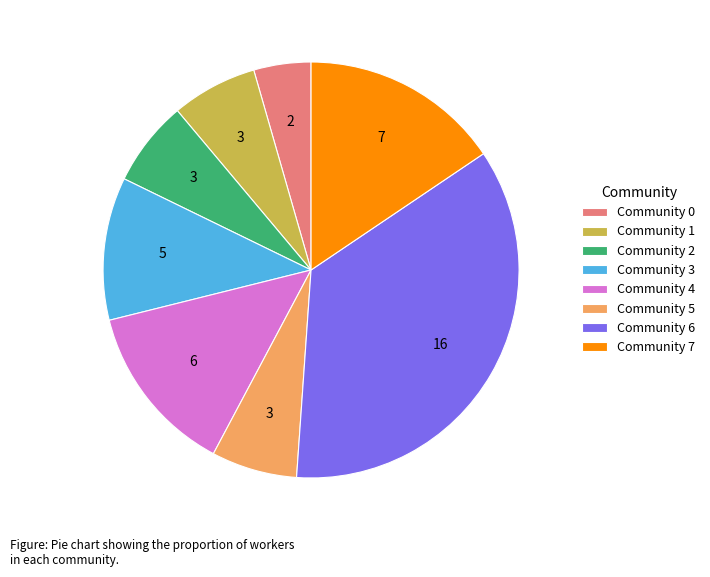

True or false: Community 2 accounts for 1% of the total.

False